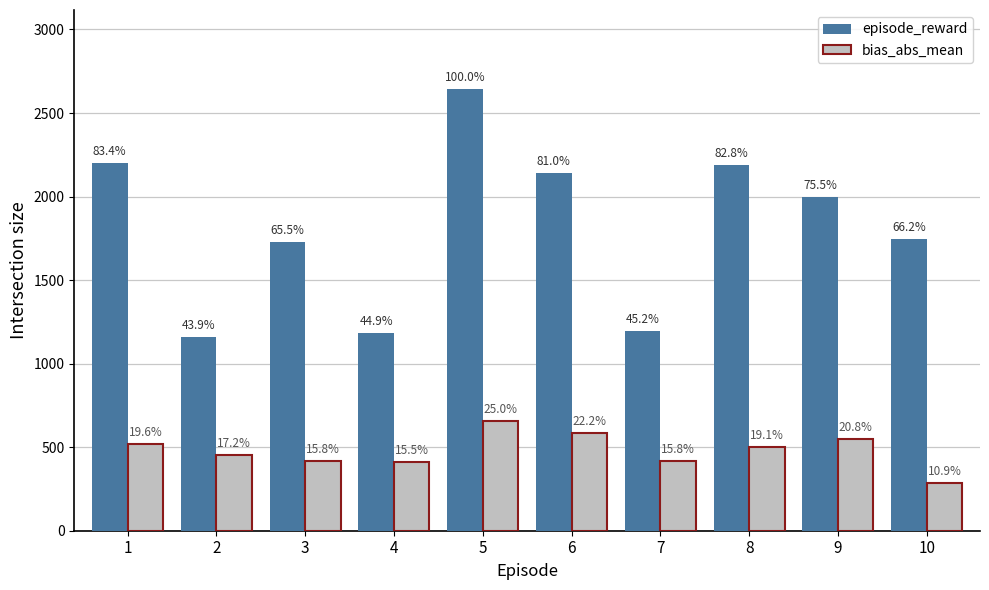

Between 2 and 6, which series saw the biggest shift?

episode_reward